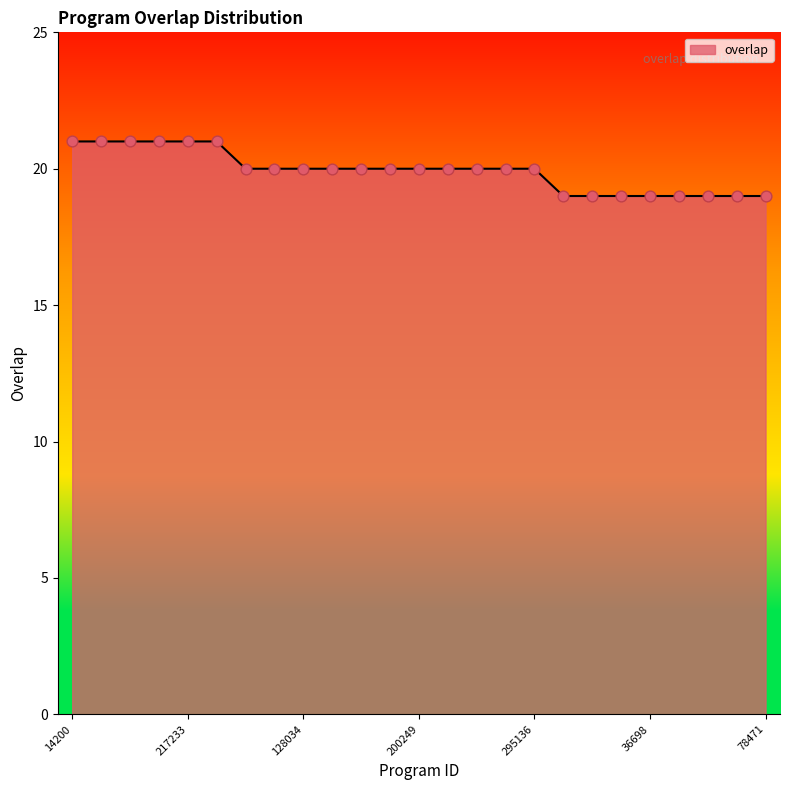

What is the greatest value displayed?

21